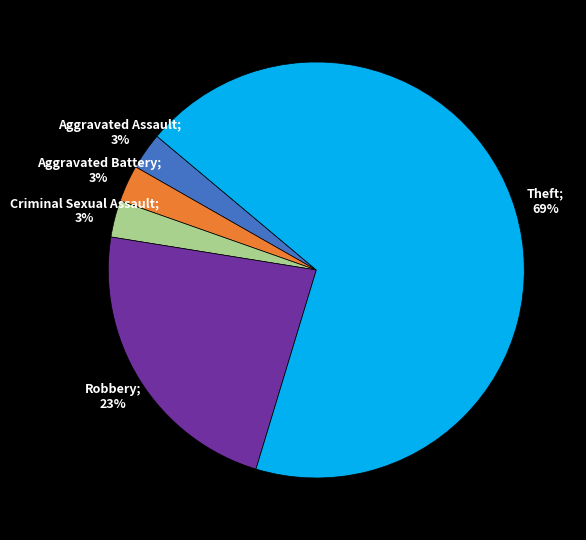

Is there a majority slice in this chart?

Yes